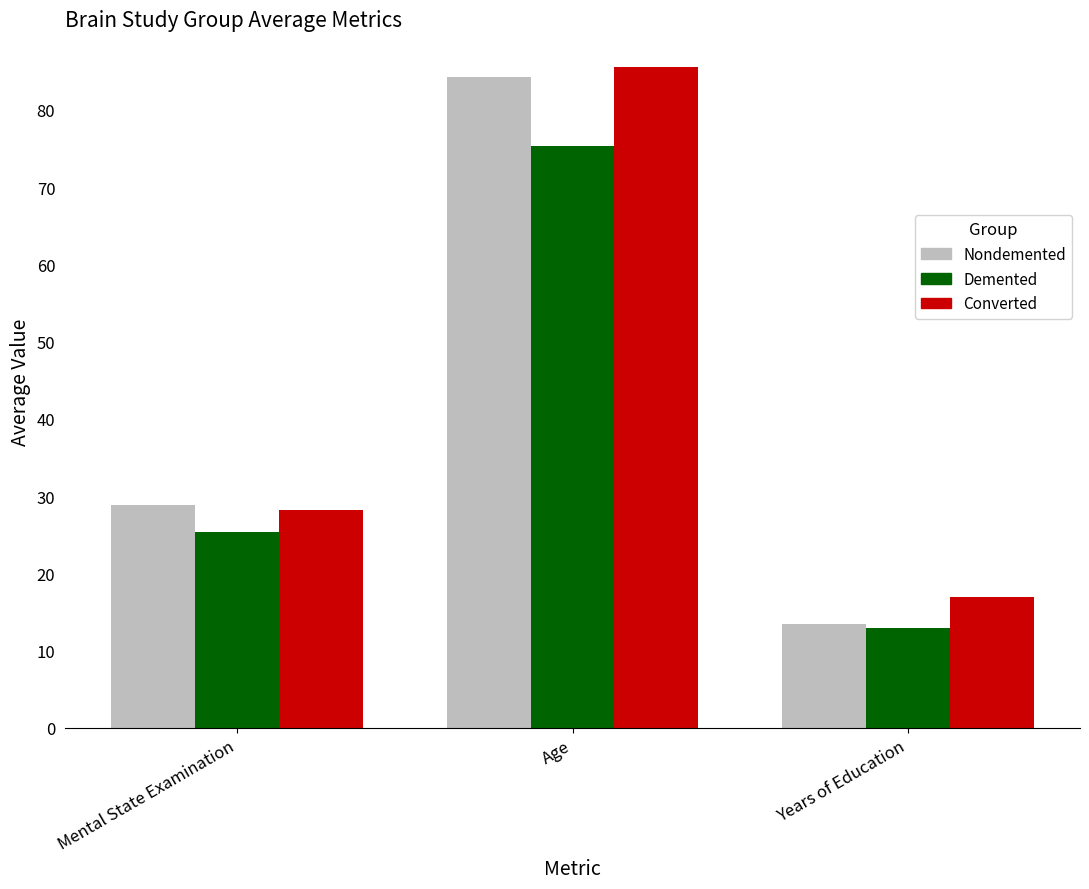

What is the label of the 3rd bar from the right?

Mental State Examination